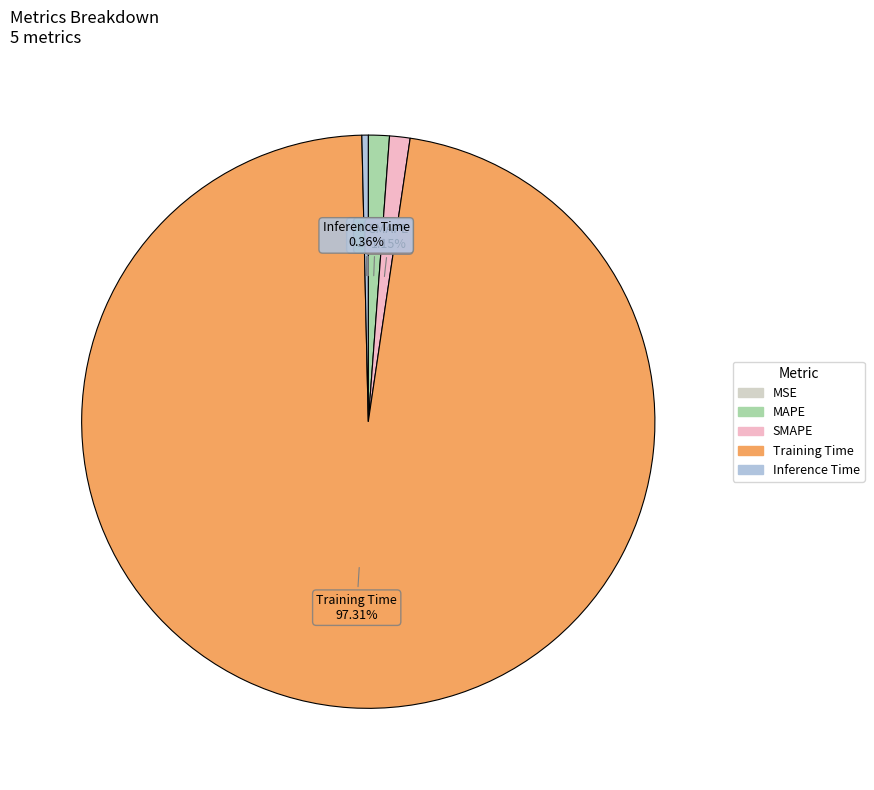

To the nearest percent, what is the average slice percentage?

20%